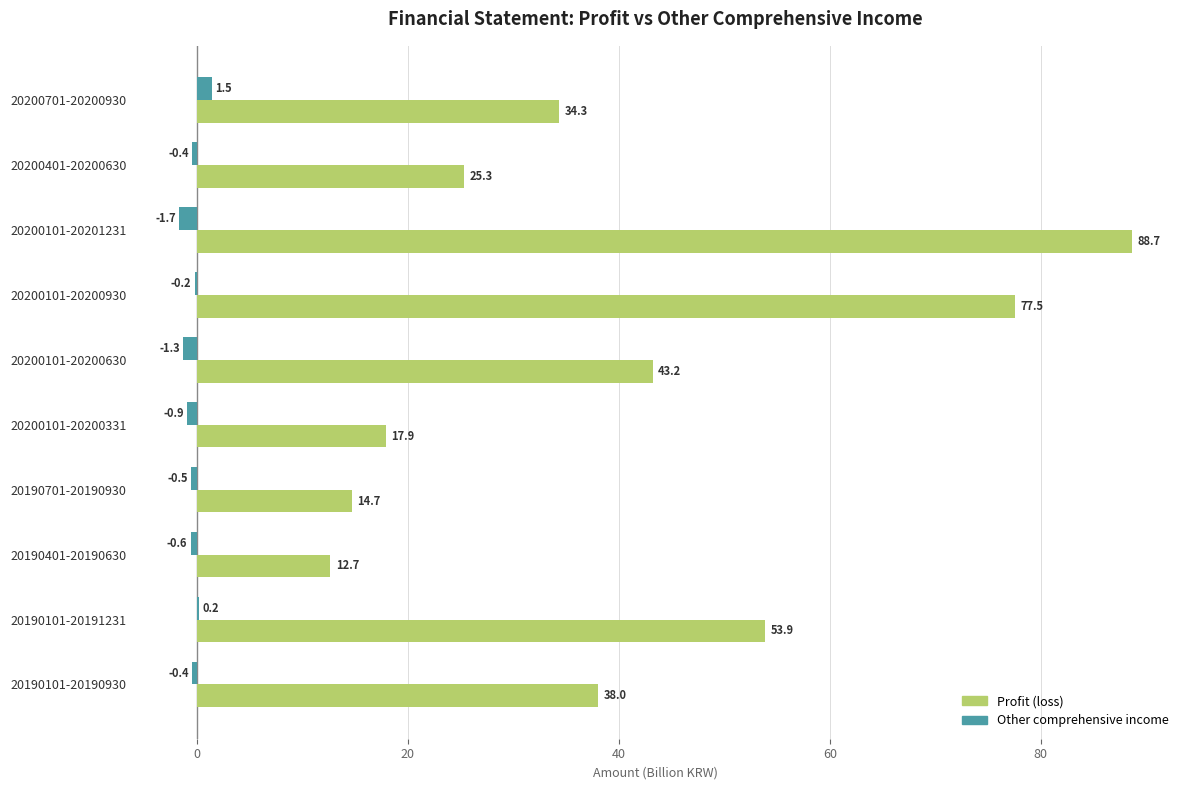

Which category has the highest value in the Other comprehensive income series?

20200701-20200930